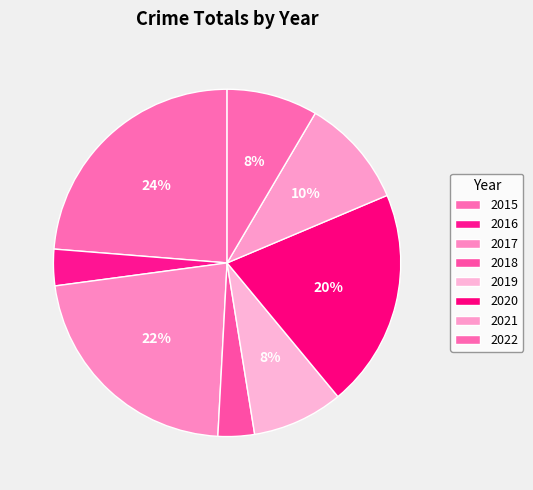

To the nearest percent, what is the combined percentage of 2020 and 2019?

29%